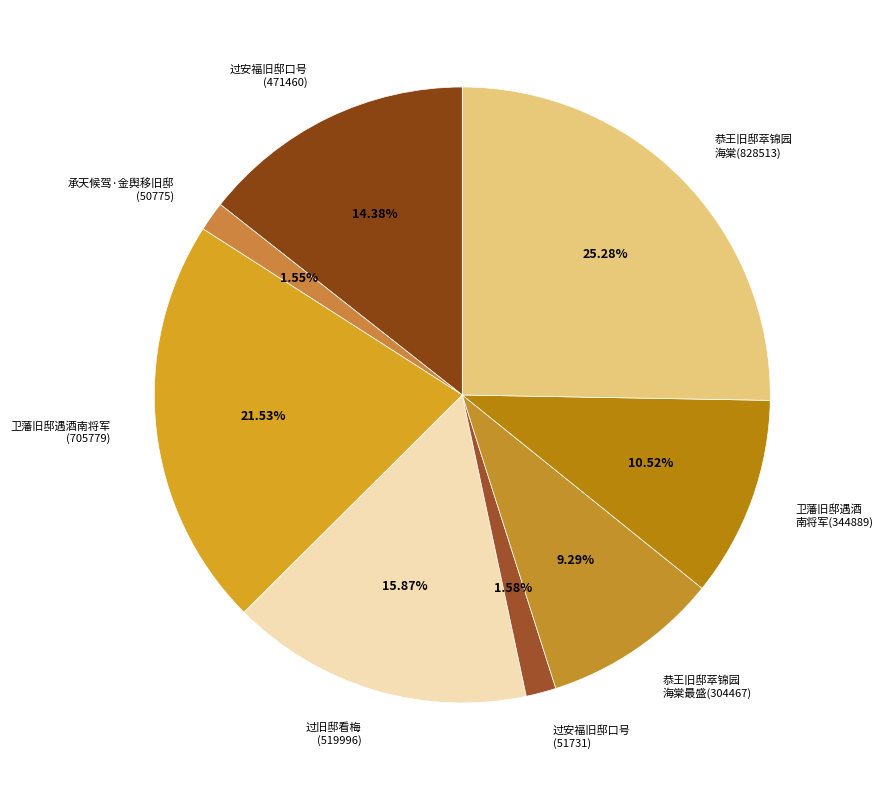

Do 承天候驾·金舆移旧邸 (50775) and 恭王旧邸萃锦园 海棠最盛(304467) together represent more than half of the pie?

No